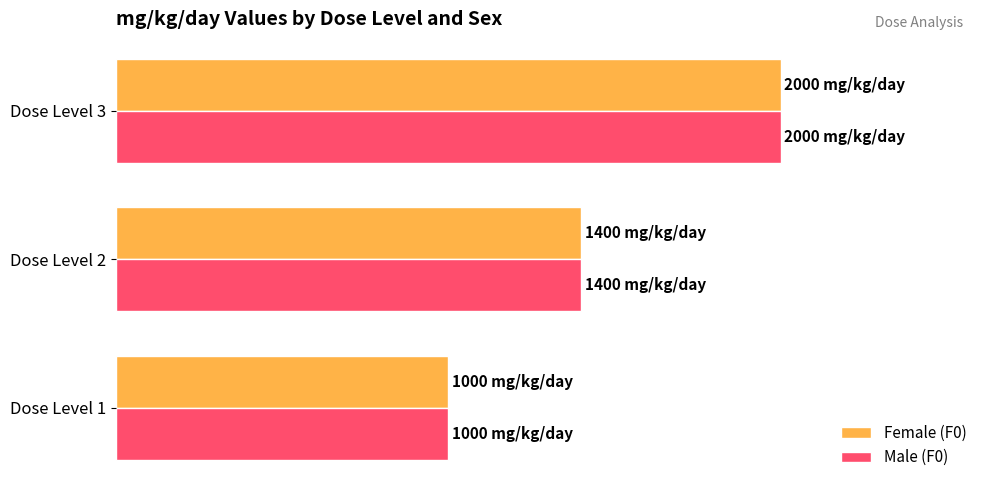

What is the value of the Female (F0) bar at the 2nd from the left?

1400